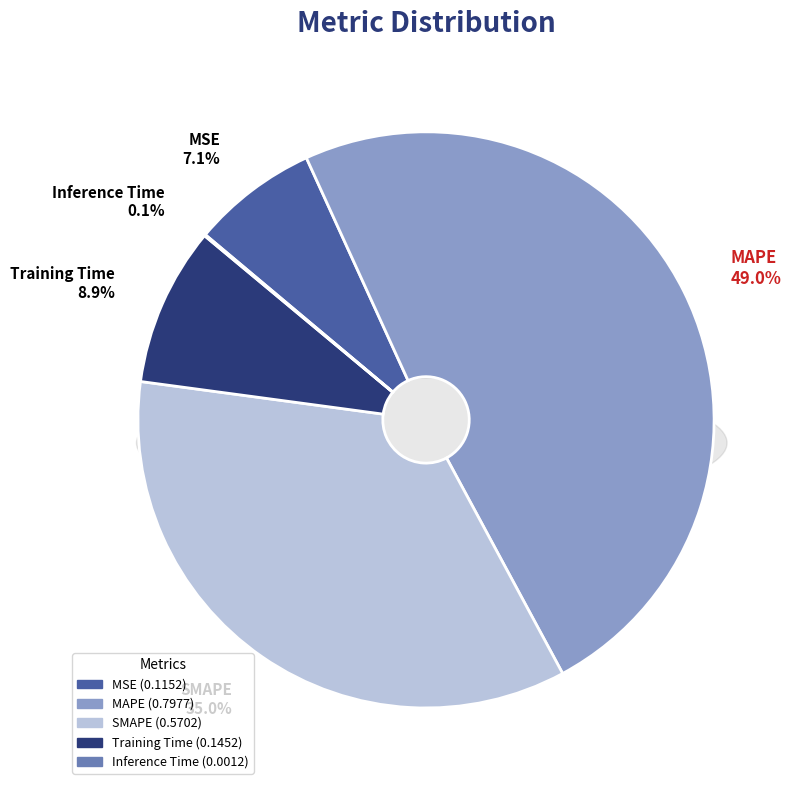

Is it true that Training Time is 9% of the pie?

True